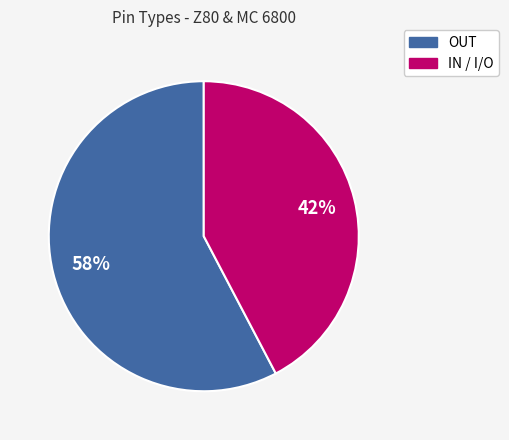

Is there a majority slice in this chart?

Yes